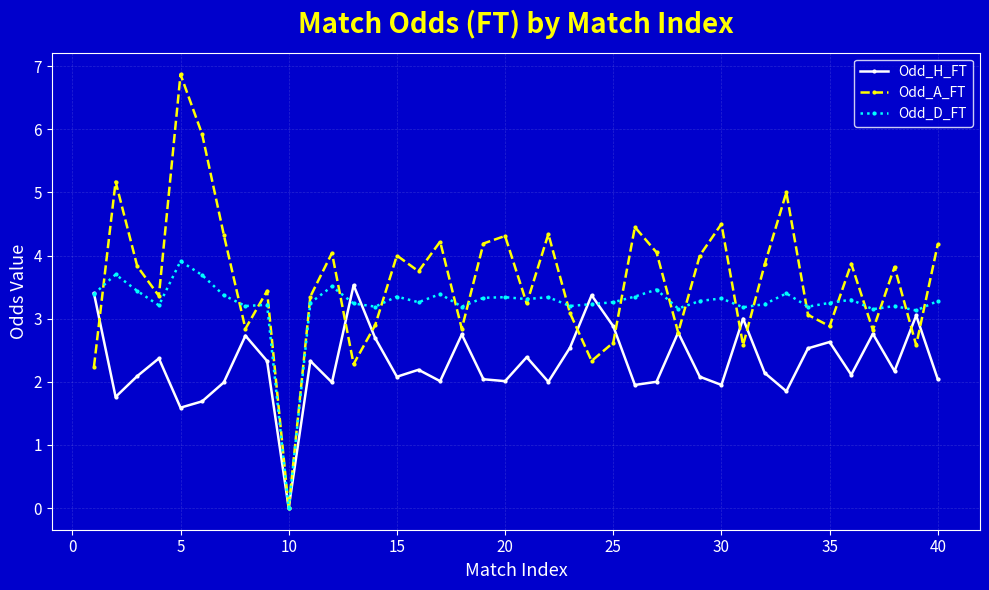

Which series has the largest total across all categories?

Odd_A_FT